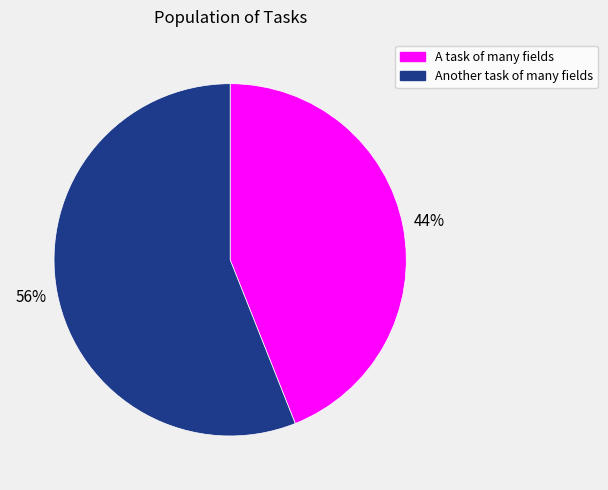

Between Another task of many fields and A task of many fields, which is larger?

Another task of many fields